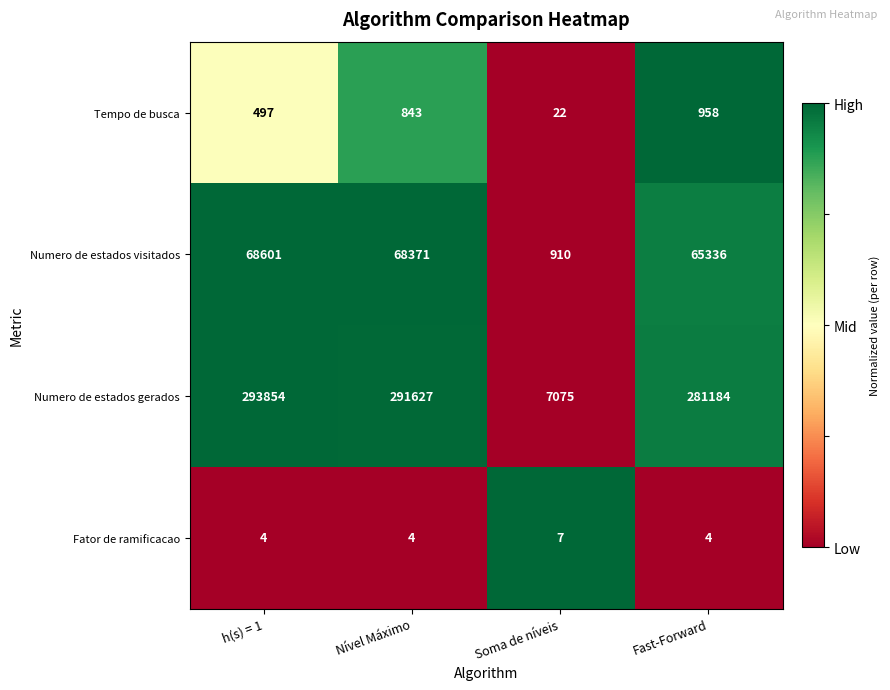

Rank the series at Nível Máximo from highest to lowest value.

Numero de estados gerados, Numero de estados visitados, Tempo de busca, Fator de ramificacao